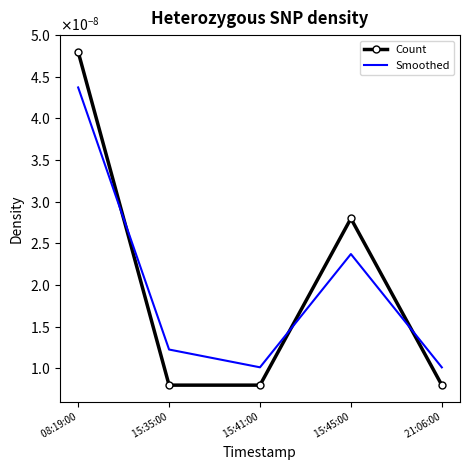

True or false: Smoothed has more than 0 interior local peaks.

True